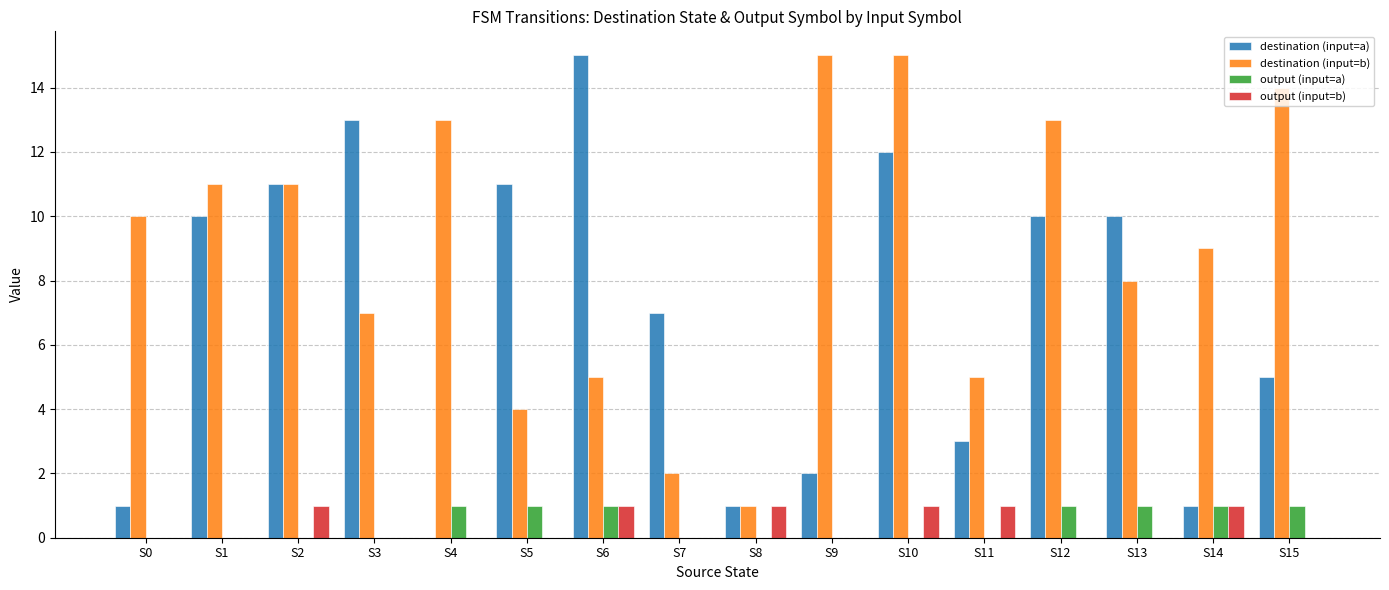

What is the total value across all series at S3?

20